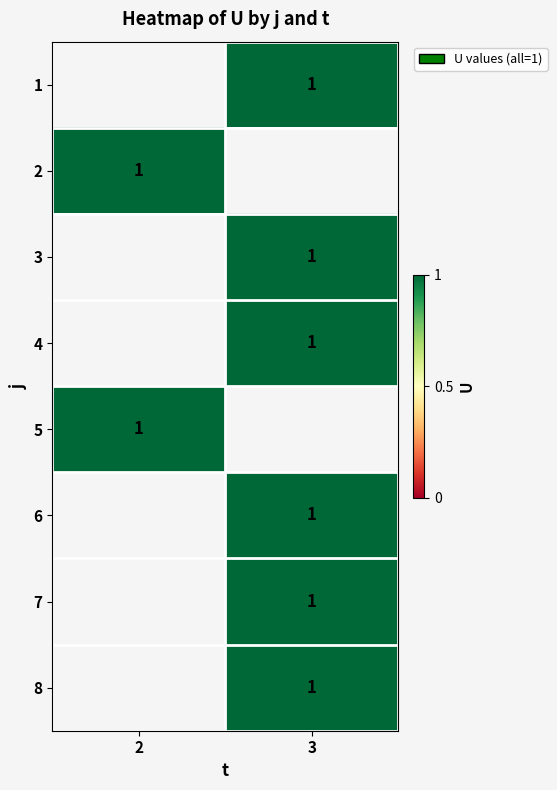

At which category does the chart reach its peak across all series?

3